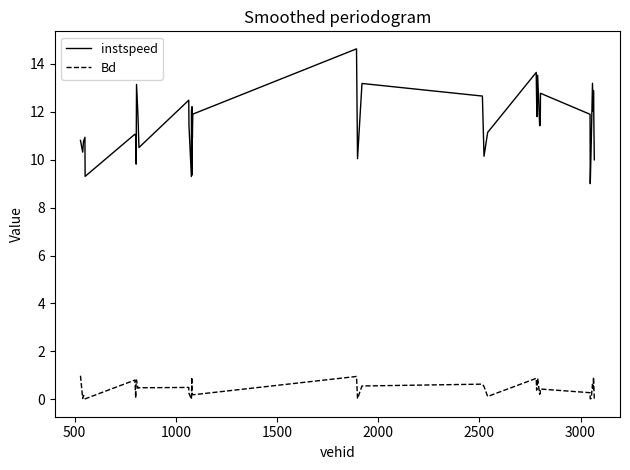

Which series has the largest total across all categories?

instspeed